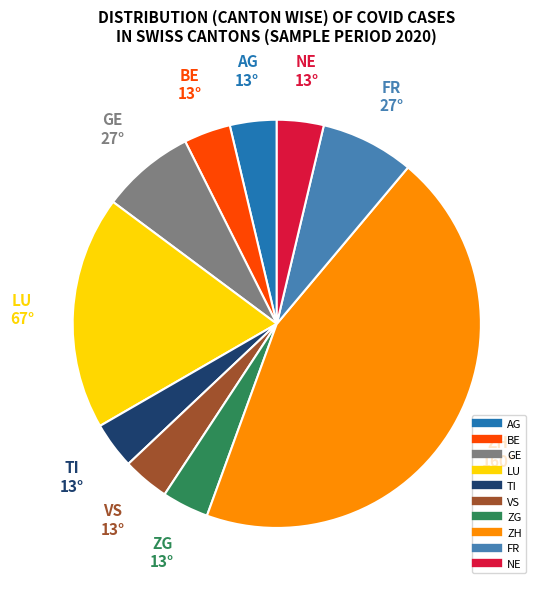

Is there a majority slice in this chart?

No